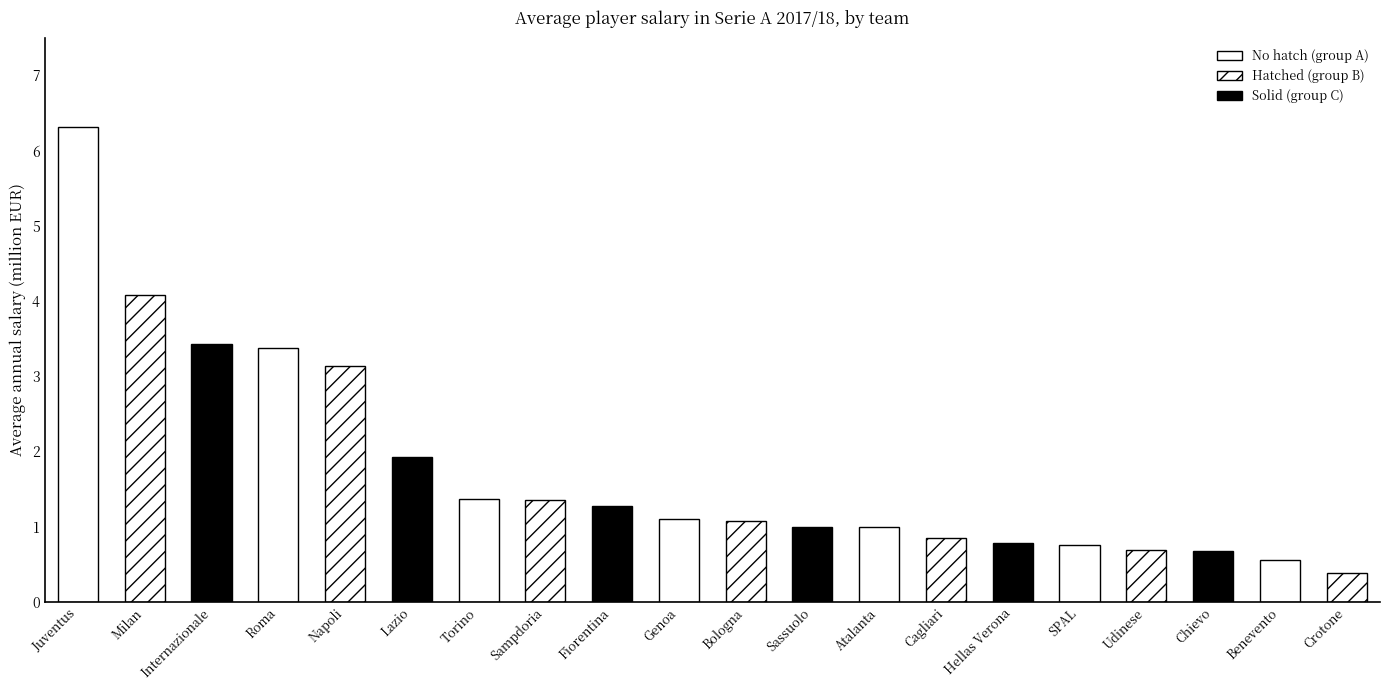

Reading left to right, list all the values displayed in this chart.

Juventus=6.3	Milan=4.1	Internazionale=3.4	Roma=3.4	Napoli=3.1	Lazio=1.9	Torino=1.4	Sampdoria=1.4	Fiorentina=1.3	Genoa=1.1	Bologna=1.1	Sassuolo=1.0	Atalanta=1.0	Cagliari=0.8	Hellas Verona=0.8	SPAL=0.8	Udinese=0.7	Chievo=0.7	Benevento=0.6	Crotone=0.4